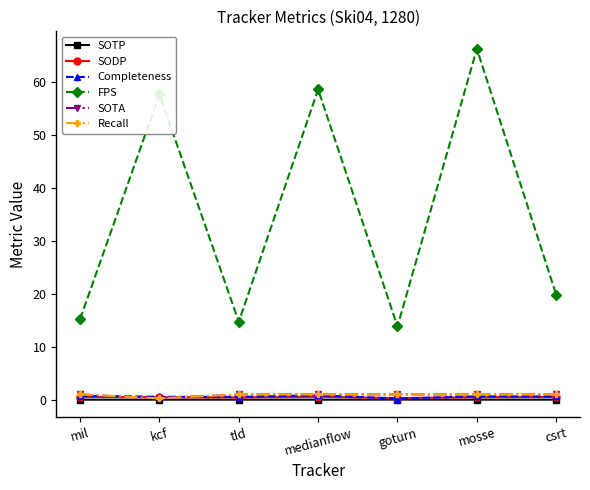

Reading left to right, what are all the values shown in this chart?

SOTP: 0.0	0.0	0.0	0.0	0.0	0.0	0.0
SODP: 0.5	0.5	0.4	0.6	0.3	0.5	0.5
Completeness: 0.7	0.6	0.5	0.8	0.2	0.6	0.6
FPS: 15.2	57.6	14.7	58.6	13.8	66.2	19.8
SOTA: 1.0	0.3	1.0	1.0	1.0	1.0	1.0
Recall: 1.0	0.3	1.0	1.0	1.0	1.0	1.0